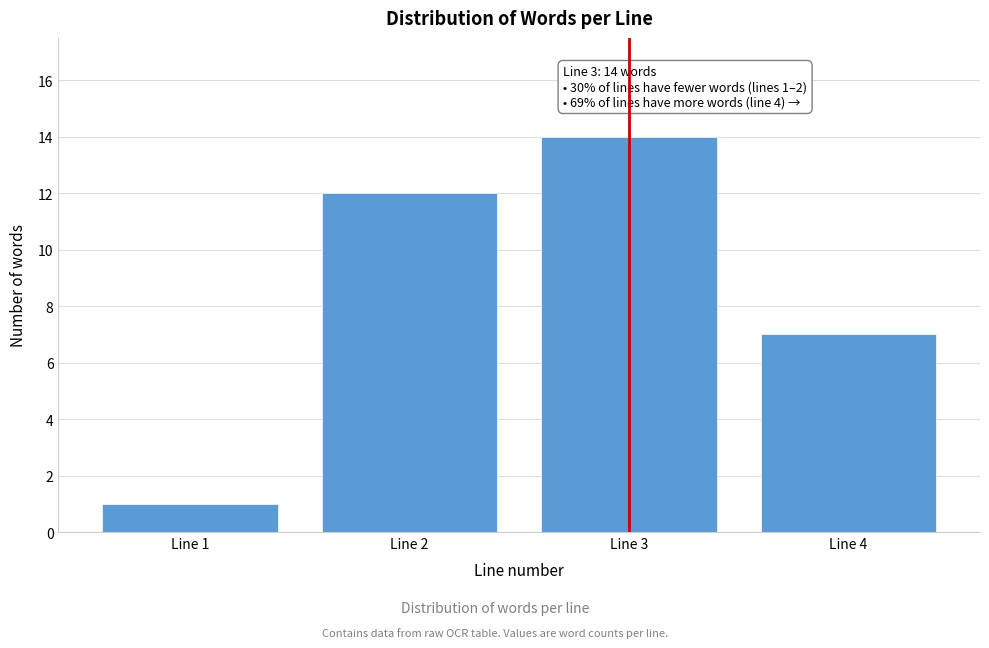

Reading left to right, transcribe all the data shown in this chart.

Line 1=1	Line 2=12	Line 3=14	Line 4=7